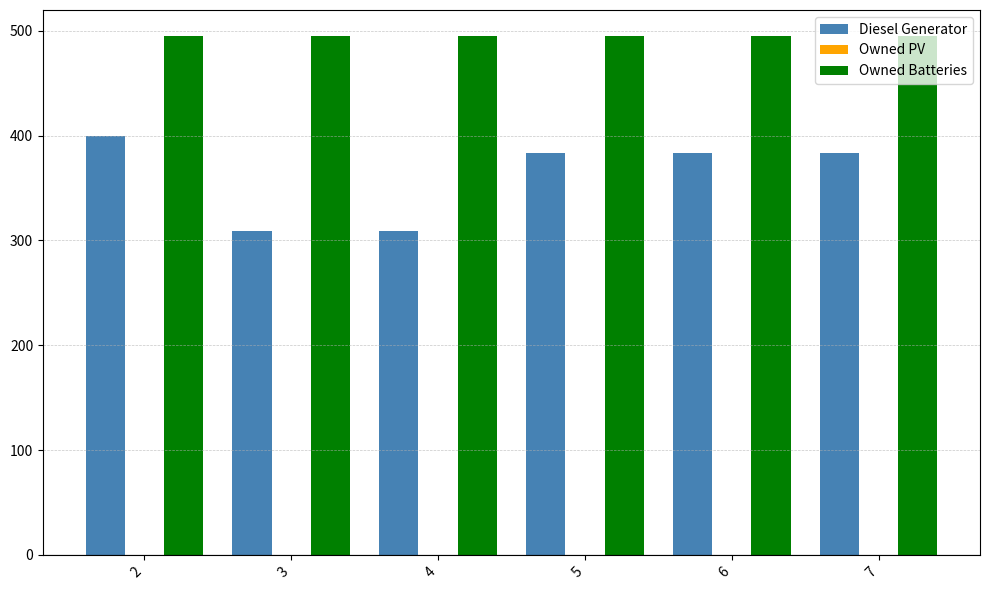

What value does the Diesel Generator series have at 5?

383.0